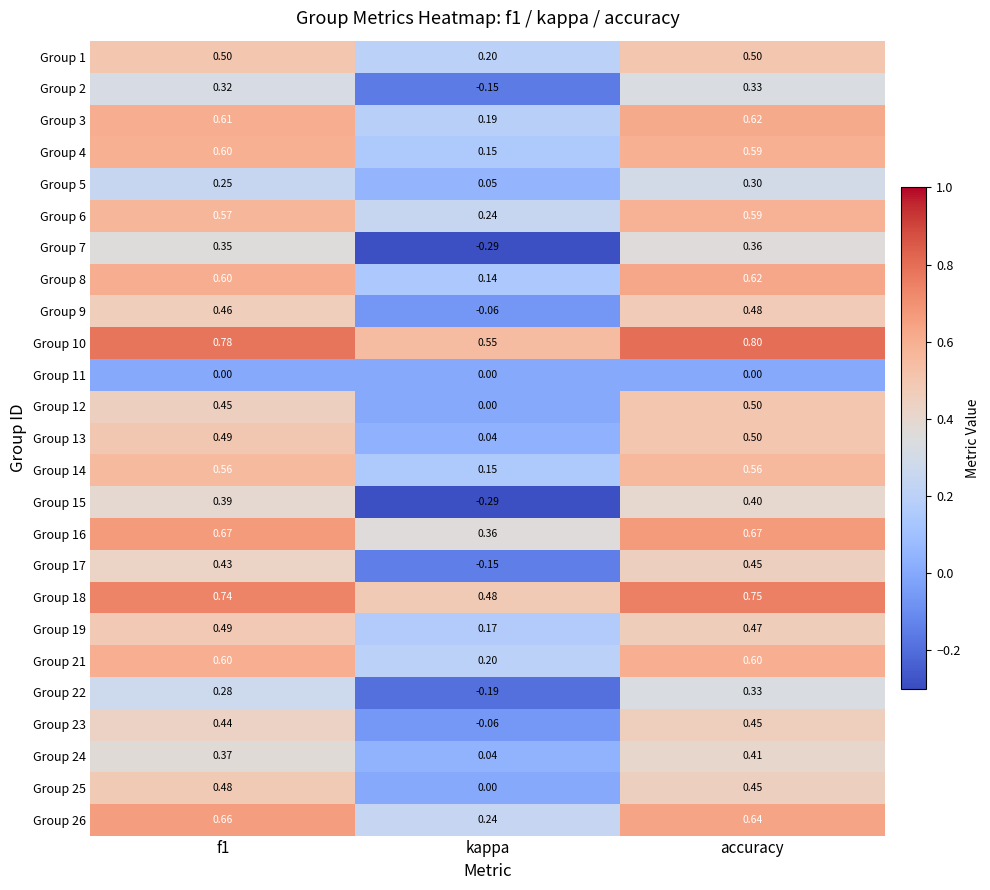

Is the value of Group 7 at accuracy greater than the value of Group 26 at kappa?

Yes